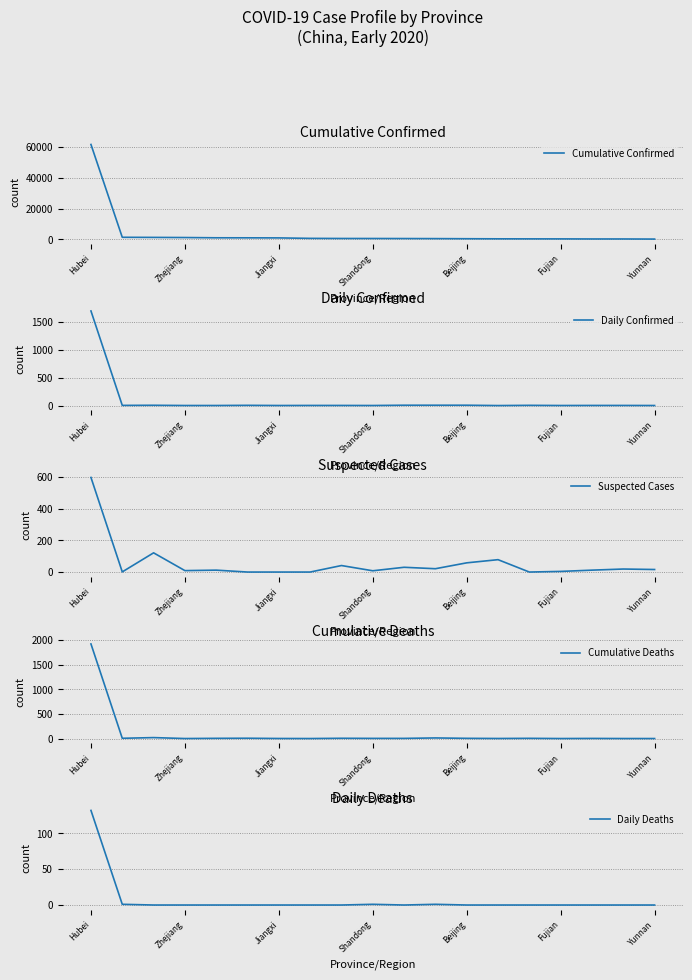

What is the highest value of the Cumulative Confirmed series?

61682